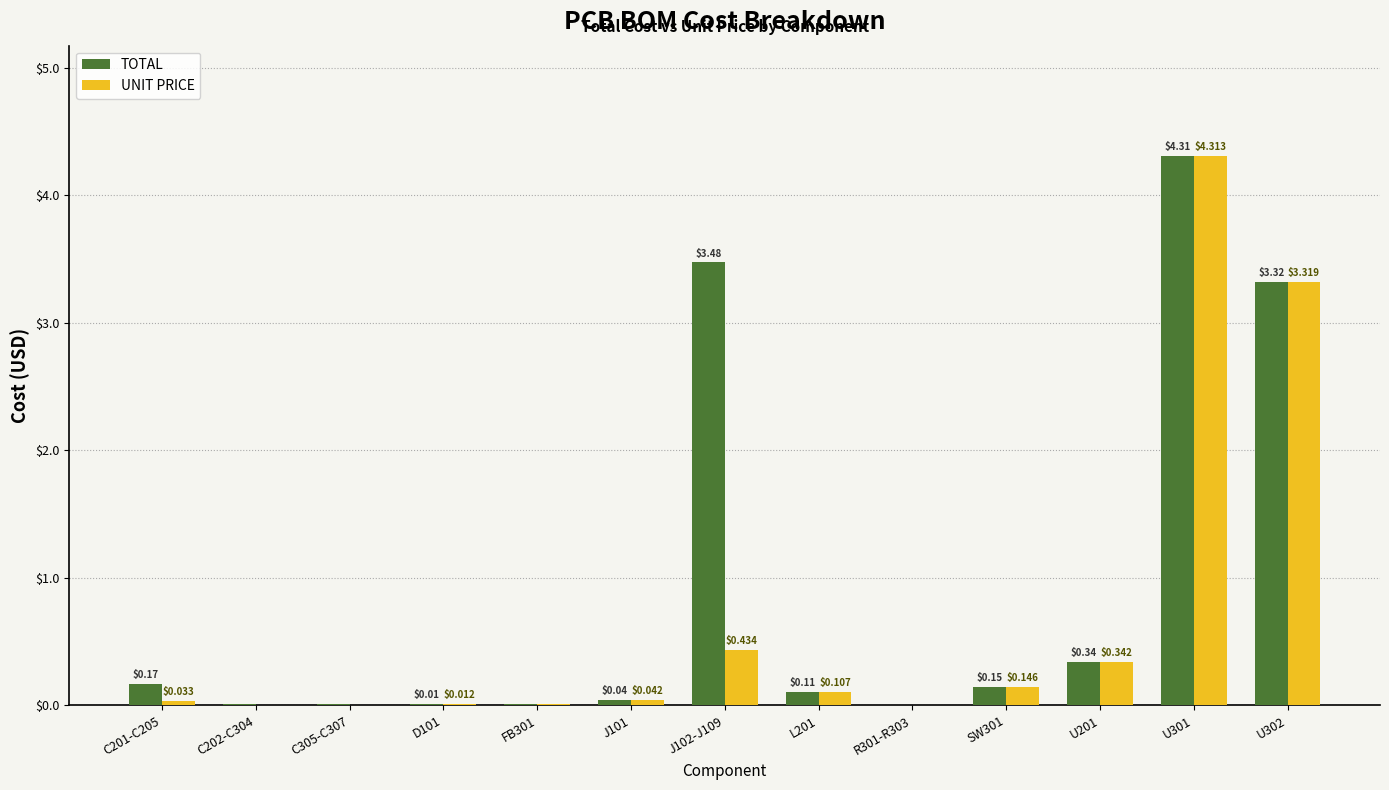

Which series changed the most between R301-R303 and U201?

UNIT PRICE